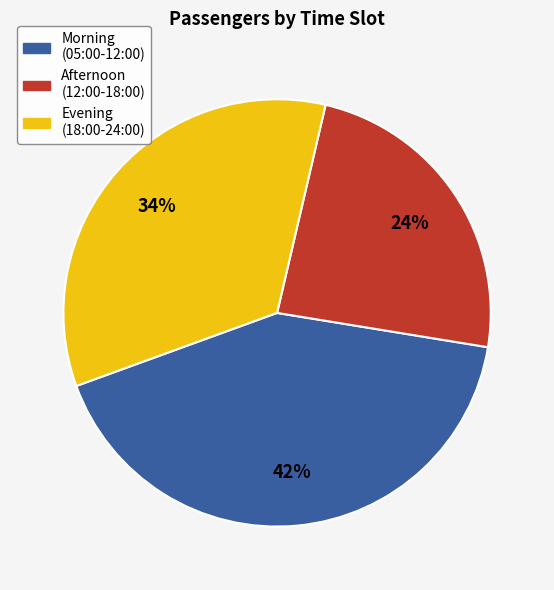

How many segments does this pie chart have?

3